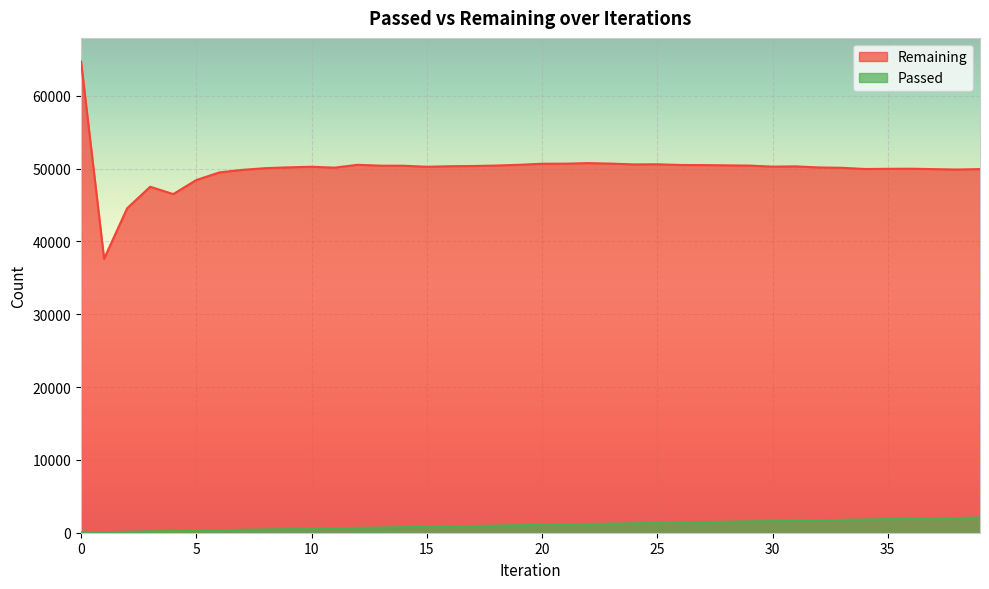

Which series has the largest total across all categories?

Remaining